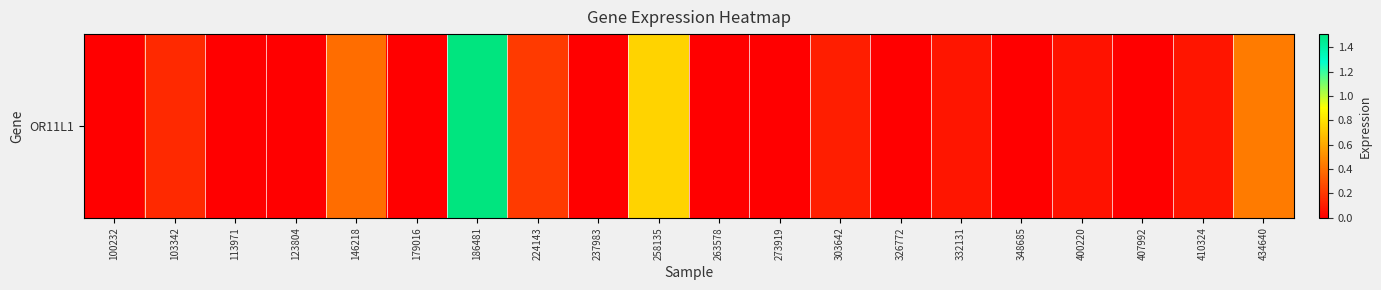

At which category does the chart reach its peak across all series?

186481